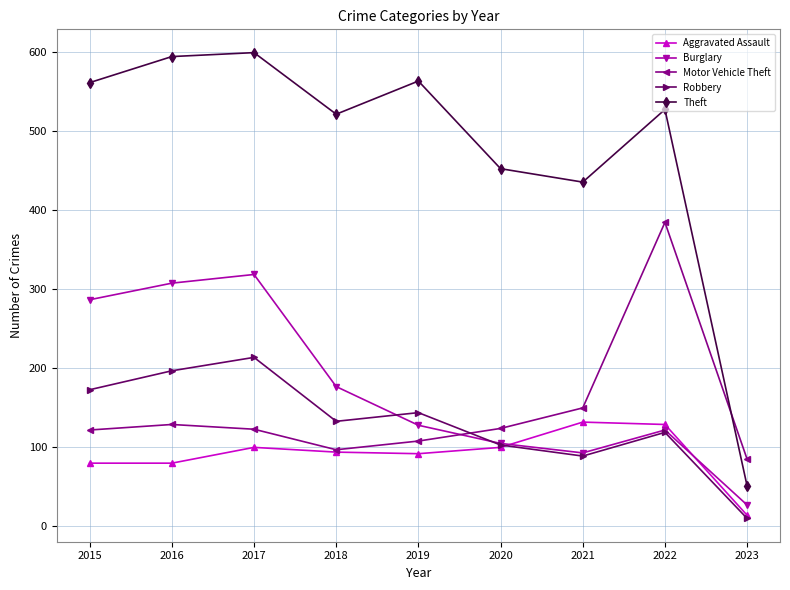

Is the value of Theft at 2019 greater than the value of Burglary at 2023?

Yes